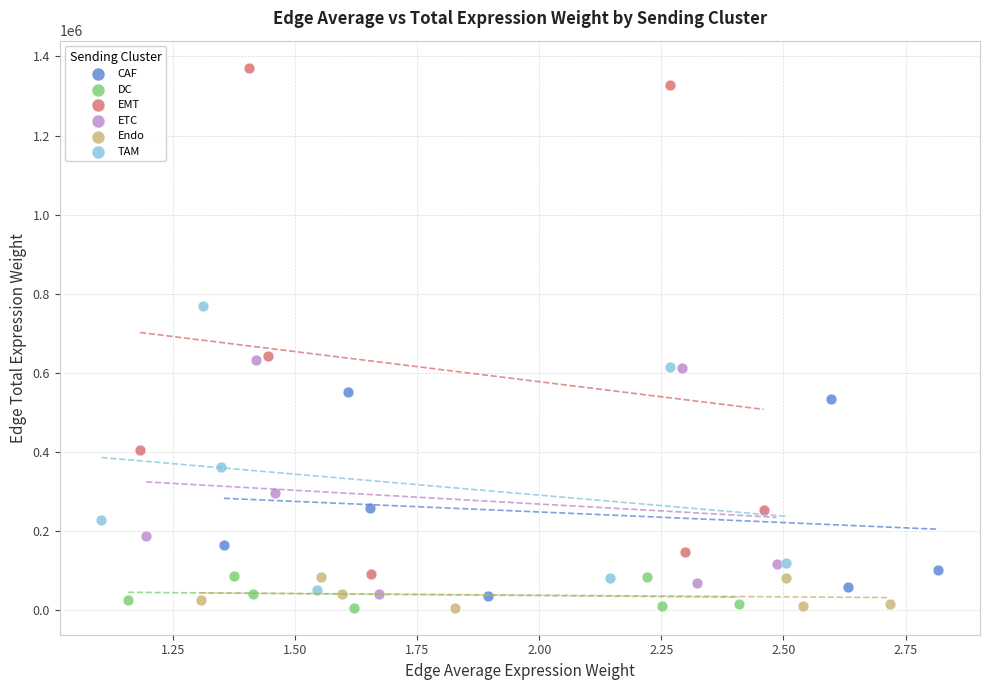

Which series contains the highest Y value?

EMT